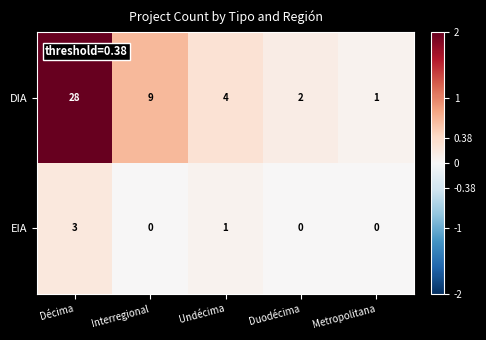

Reading left to right, list all the values displayed in this chart.

DIA: 28	9	4	2	1
EIA: 3	0	1	0	0